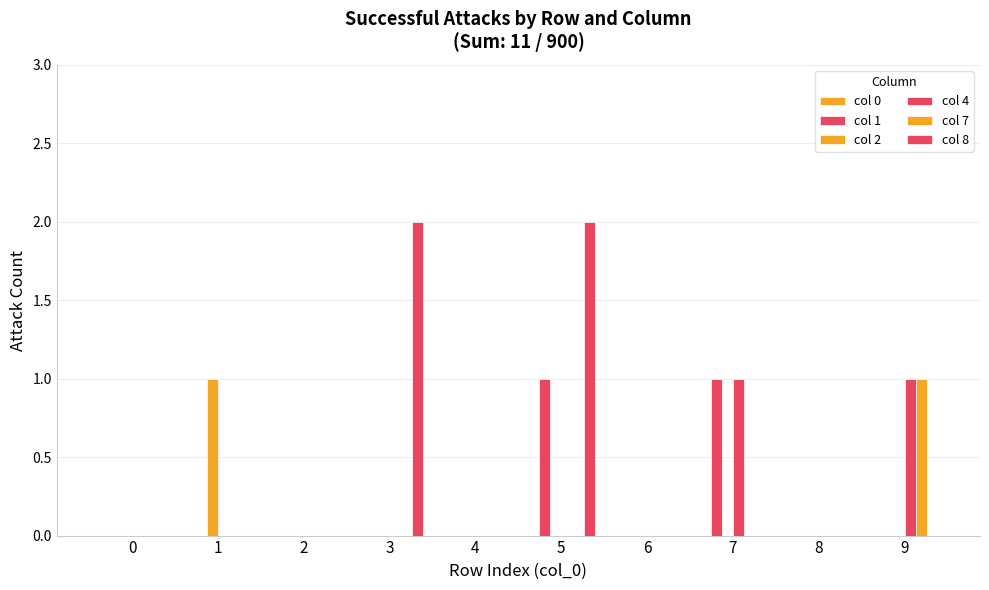

Reading left to right, list all the values displayed in this chart.

col 0: 0	0	0	0	0	0	0	0	0	0
col 1: 0	0	0	0	0	1	0	1	0	0
col 2: 0	1	0	0	0	0	0	0	0	0
col 4: 0	0	0	0	0	0	0	1	0	1
col 7: 0	0	0	0	0	0	0	0	0	1
col 8: 0	0	0	2	0	2	0	0	0	0